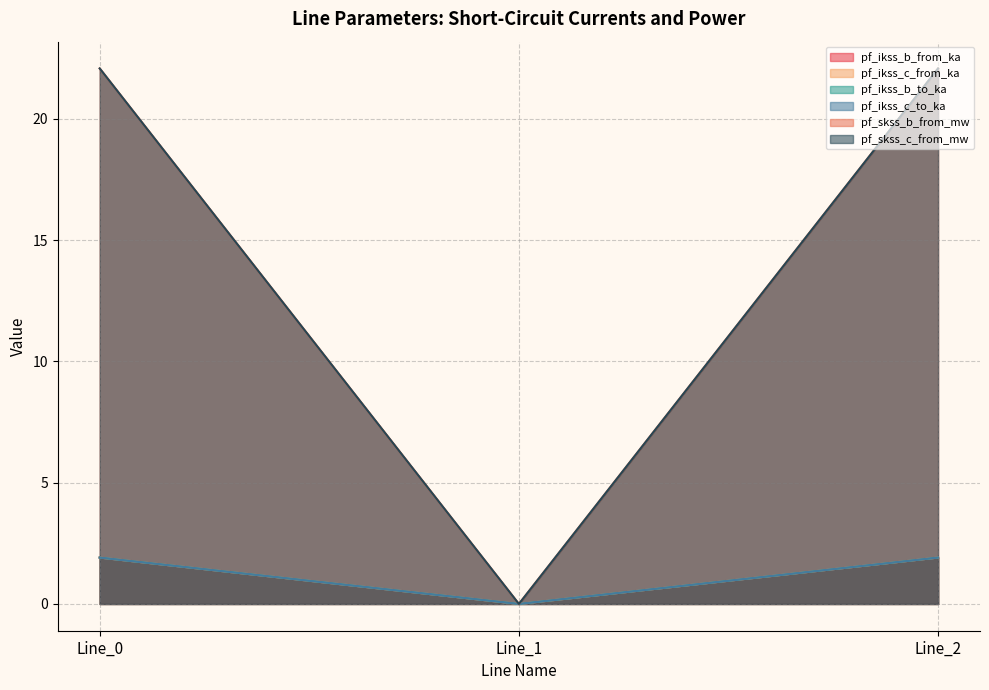

Which series has the largest range (max minus min)?

pf_ikss_b_from_ka